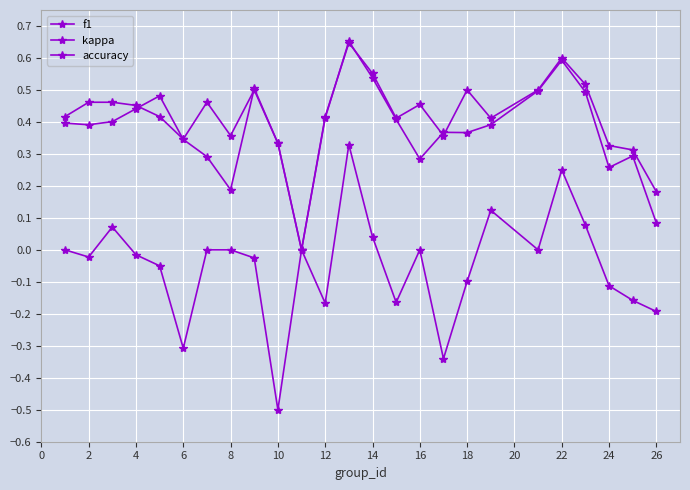

In f1, how many points are lower than both neighbors (excluding endpoints)?

6